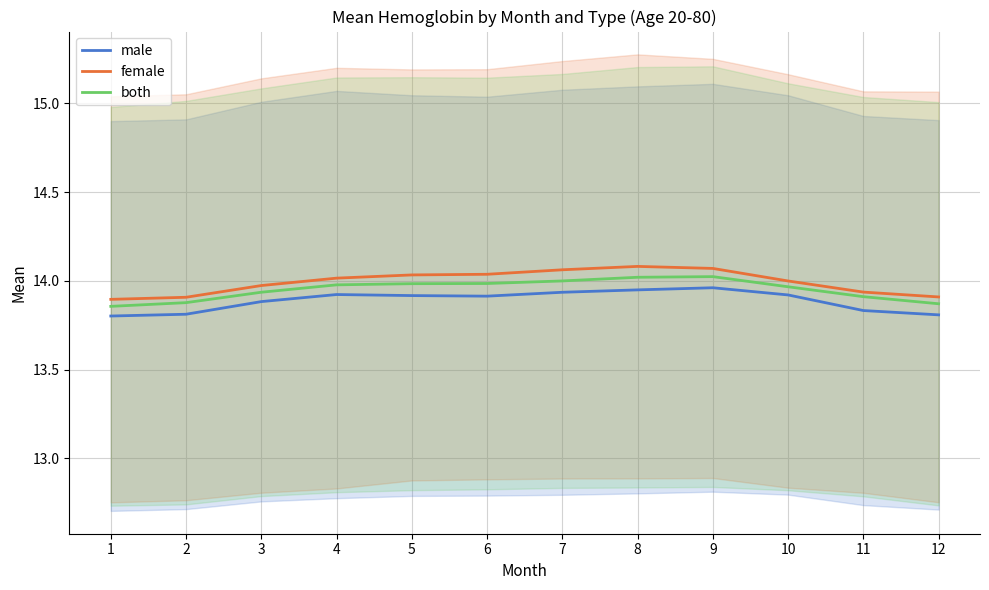

Which has a higher value, 5 or 2?

5